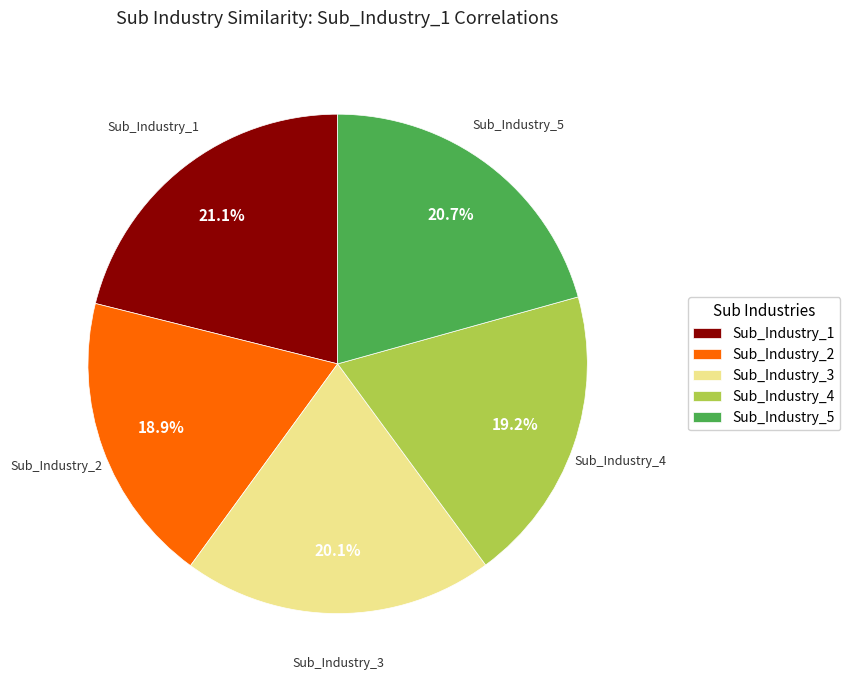

Does Sub_Industry_2 account for over 50% of the chart?

No